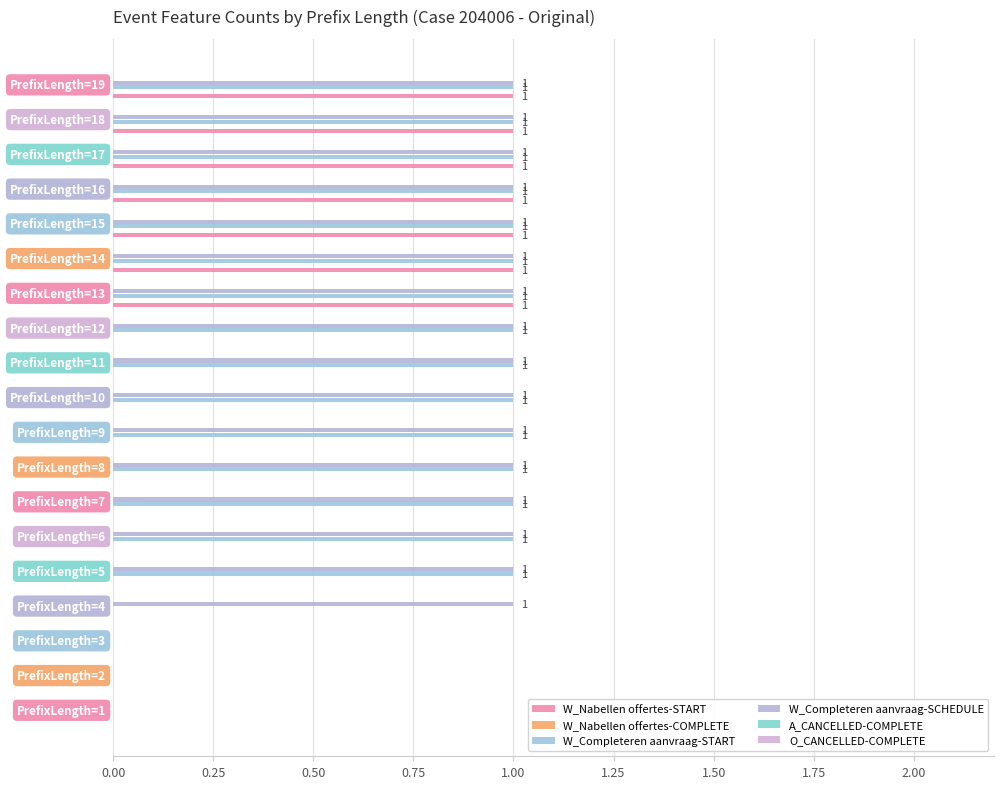

What is the greatest value displayed?

1